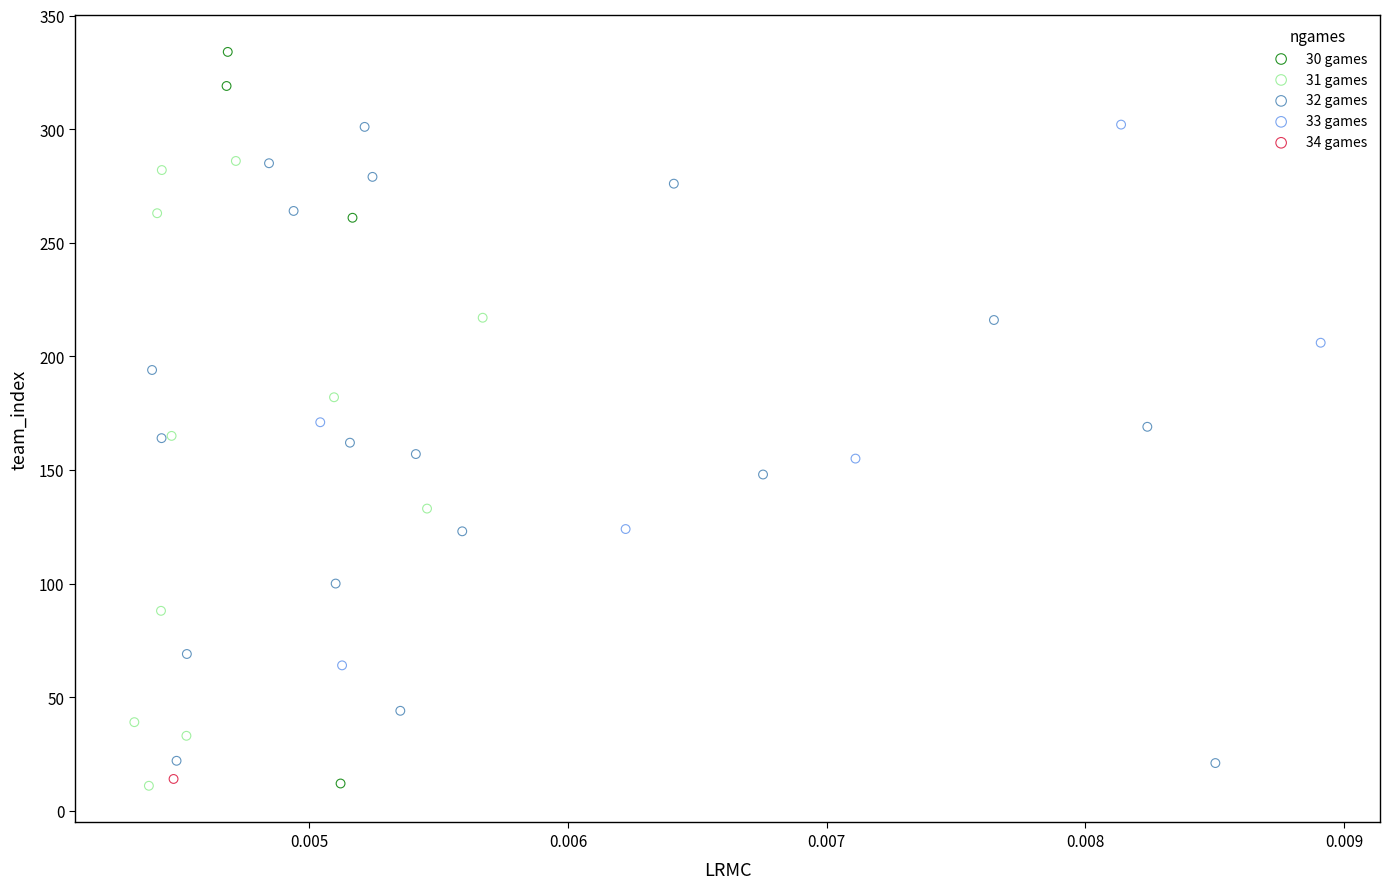

What are all the series names shown in the legend?

30 games, 31 games, 32 games, 33 games, 34 games